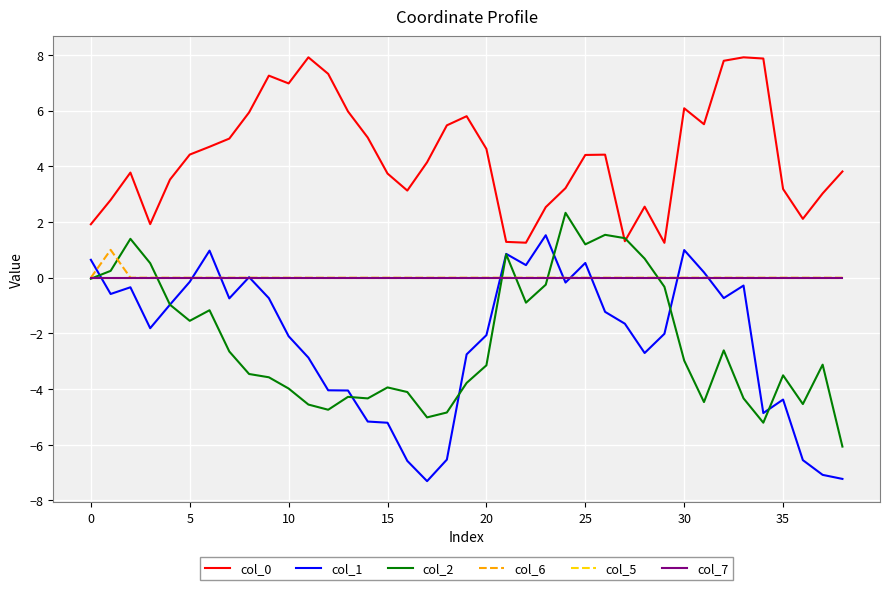

Does the chart have visible grid lines?

Yes